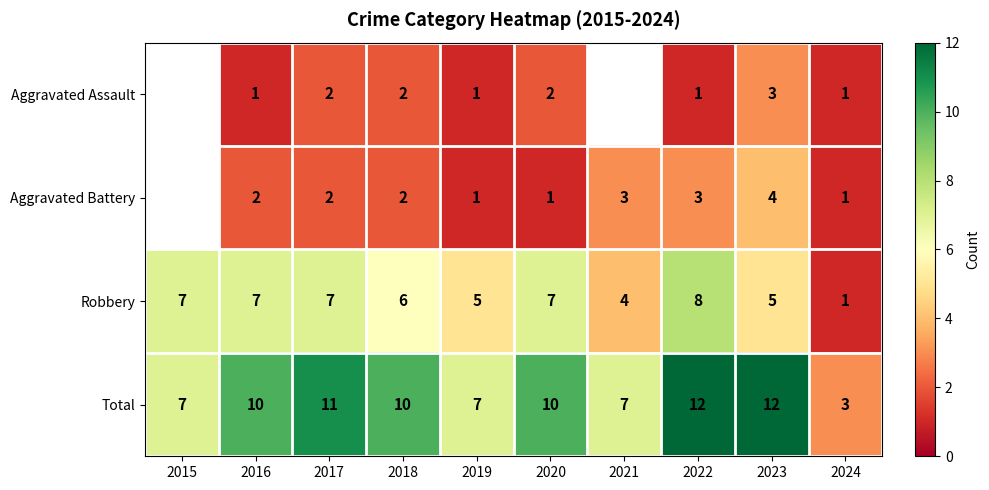

What is the total value across all series at 2017?

22.0